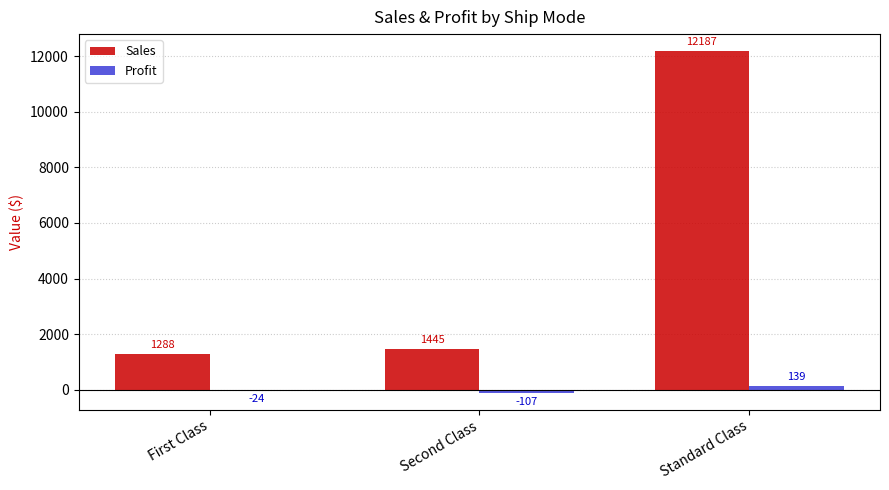

What are all the series names shown in the legend?

Sales, Profit